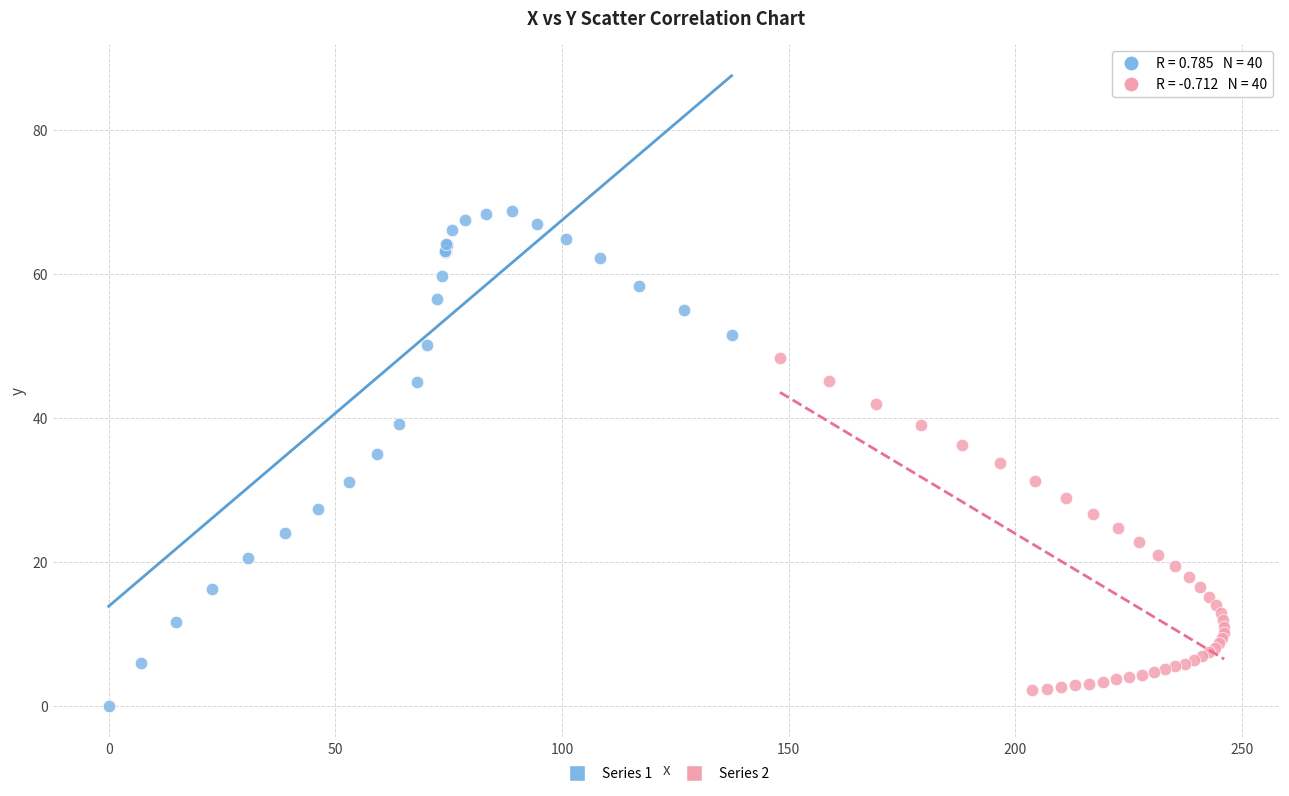

Which series contains the lowest Y value?

Series 1